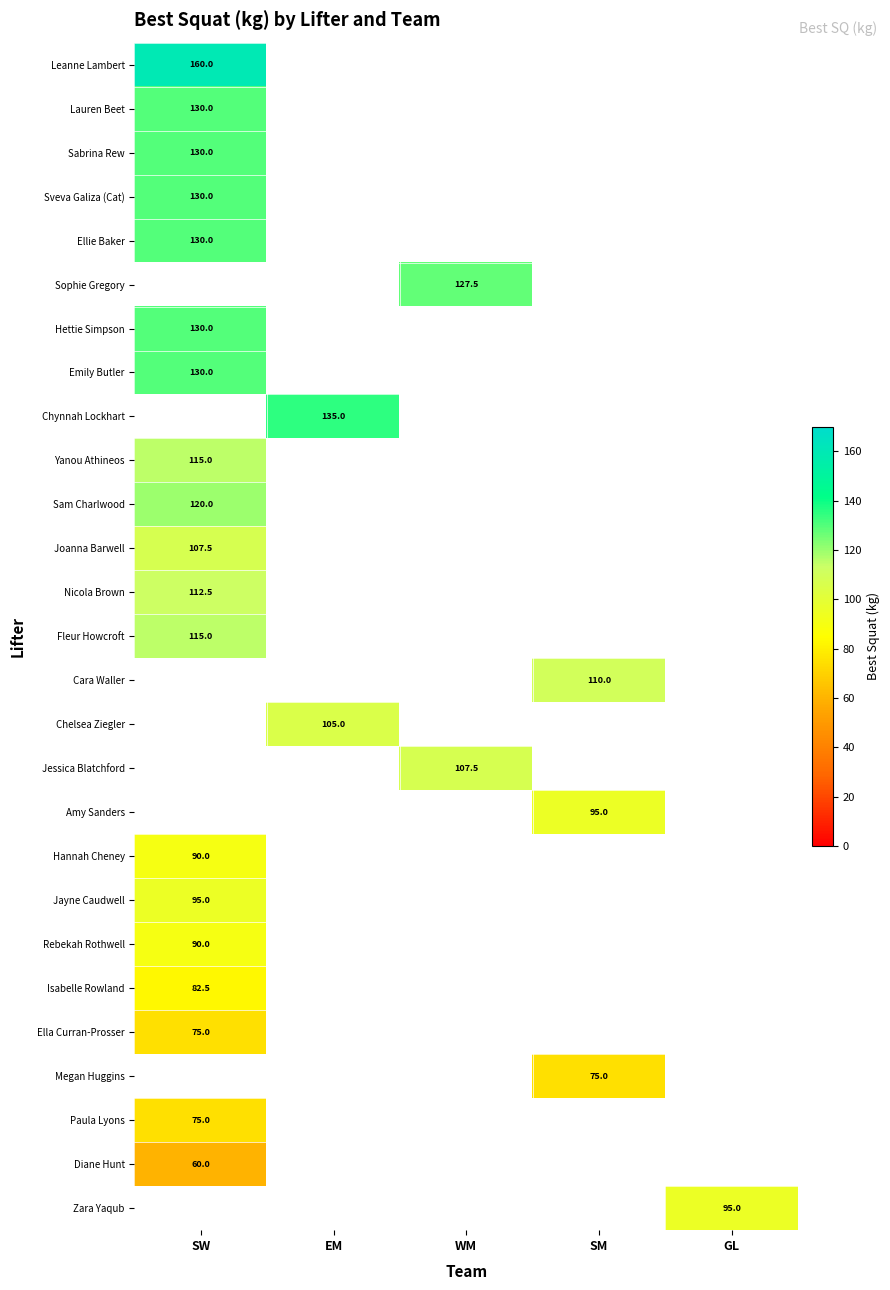

What is the greatest value displayed?

160.0